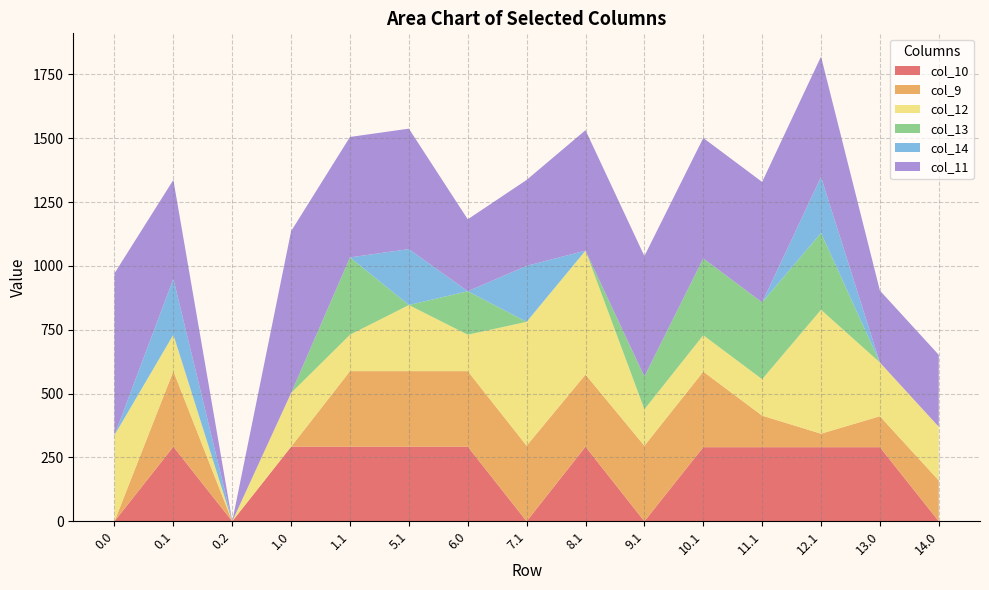

Reading right to left, extract all data points from this chart.

col_10: 0.0	290.3	290.3	290.3	290.3	0.0	292.3	0.0	292.3	292.3	292.3	292.3	0.0	292.3	0.0
col_9: 159.8	121.3	52.8	123.6	295.9	295.9	282.5	295.9	295.9	295.9	295.9	0.0	0.0	295.9	0.0
col_12: 210.4	210.4	485.4	142.7	142.7	142.7	485.4	485.4	142.7	258.8	142.7	210.4	0.0	142.7	337.6
col_13: 0.0	0.0	300.8	300.8	300.8	128.6	0.0	0.0	170.3	0.0	302.8	0.0	0.0	0.0	0.0
col_14: 0.0	0.0	219.2	0.0	0.0	0.0	0.0	219.2	0.0	219.2	0.0	0.0	0.0	219.2	0.0
col_11: 281.7	281.7	471.7	471.7	471.7	471.7	471.7	336.6	281.7	471.7	471.7	633.7	0.0	387.1	633.7